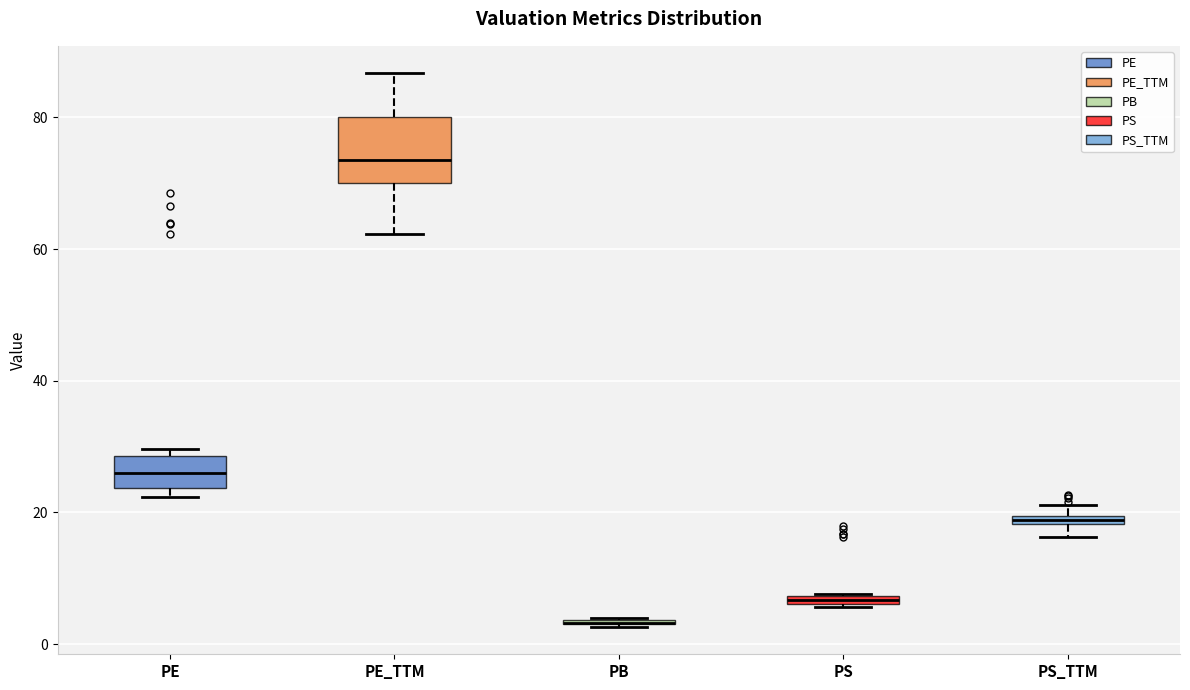

Which box is the tallest, from its lower edge to its upper edge?

PE_TTM